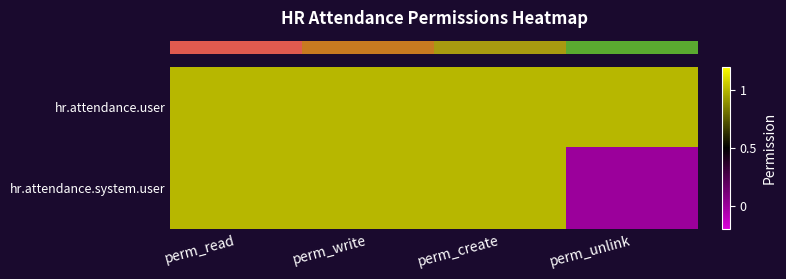

Which category has the highest value across all series?

perm_read